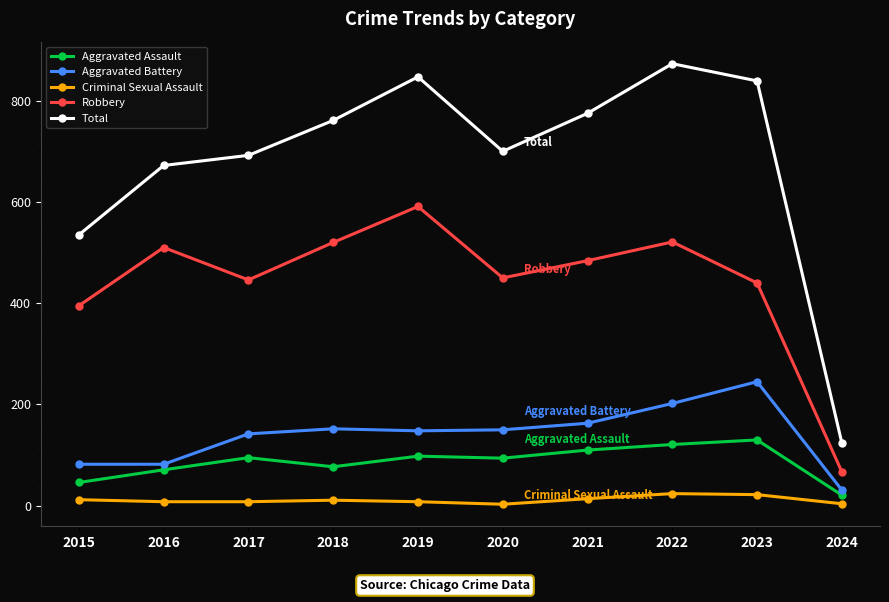

What is the difference between the maximum and minimum values in the Criminal Sexual Assault series?

21